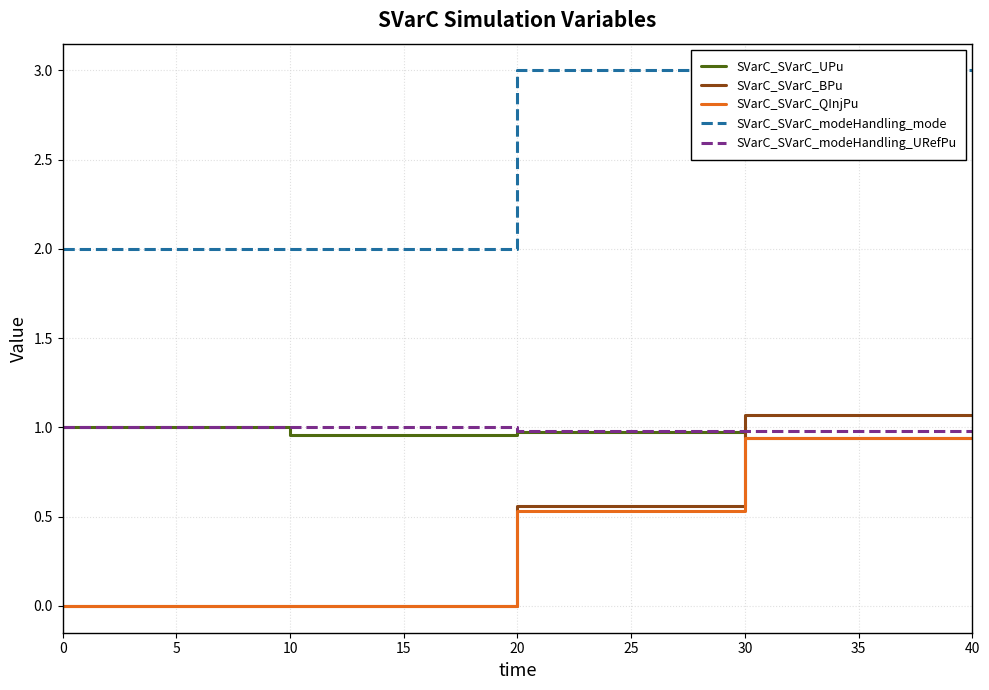

Is it true that SVarC_SVarC_modeHandling_mode equals 3.0 at 30?

True